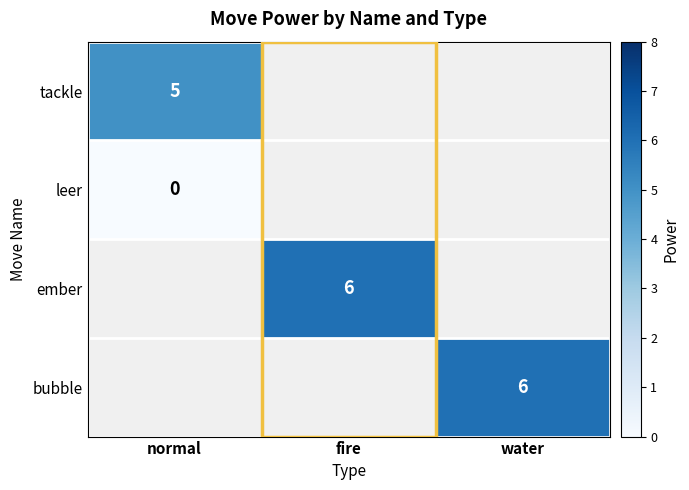

Which label corresponds to the smallest value in the chart?

normal